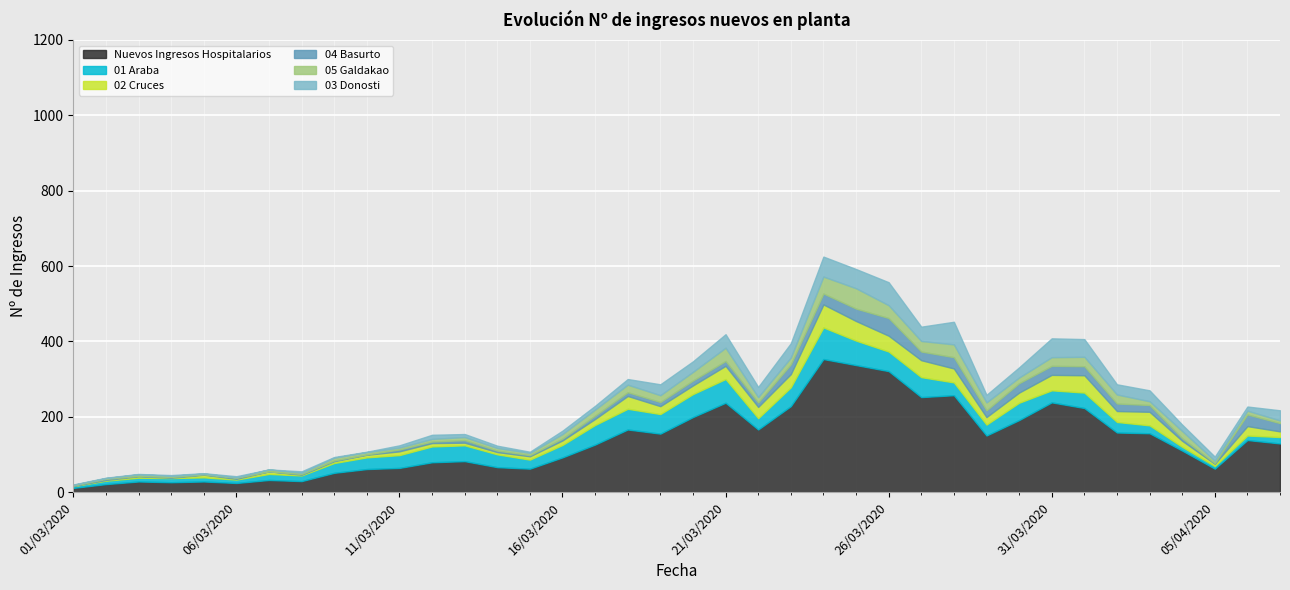

What are all the series names shown in the legend?

Nuevos Ingresos Hospitalarios, 01 Araba, 02 Cruces, 04 Basurto, 05 Galdakao, 03 Donosti